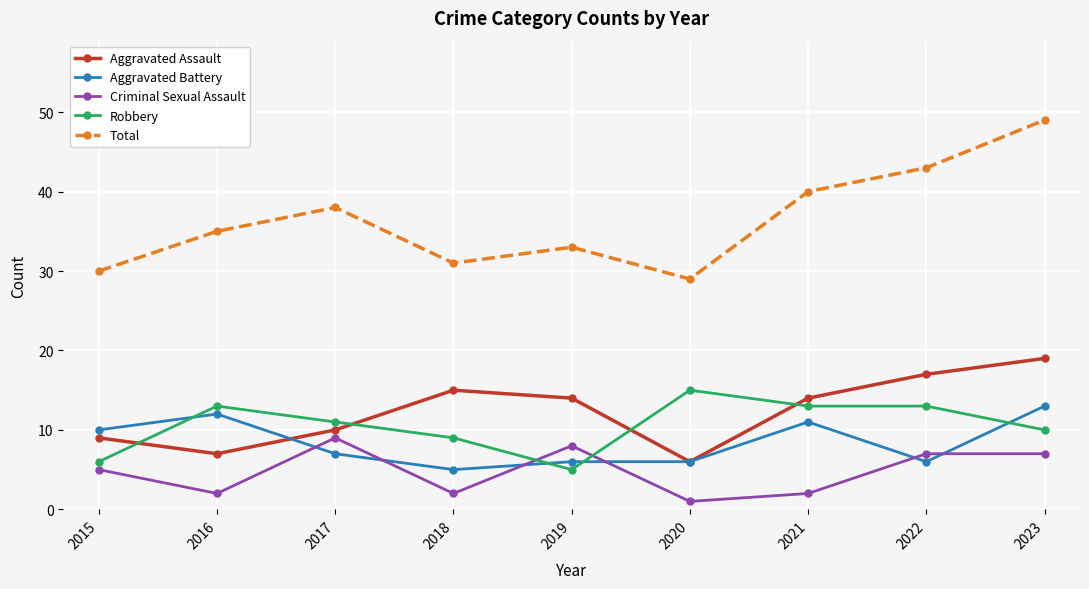

What are all the series names shown in the legend?

Aggravated Assault, Aggravated Battery, Criminal Sexual Assault, Robbery, Total